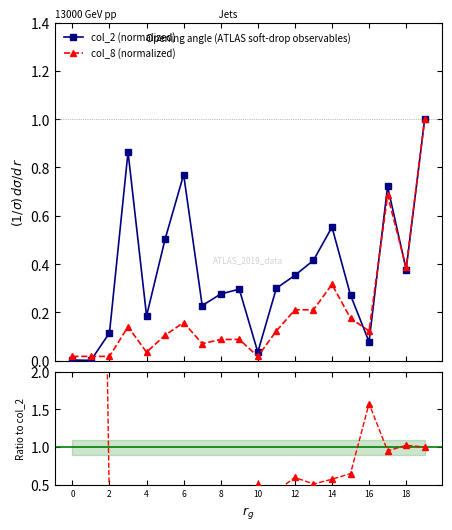

True or false: col_8 (normalized) has more than 2 interior local peaks.

True